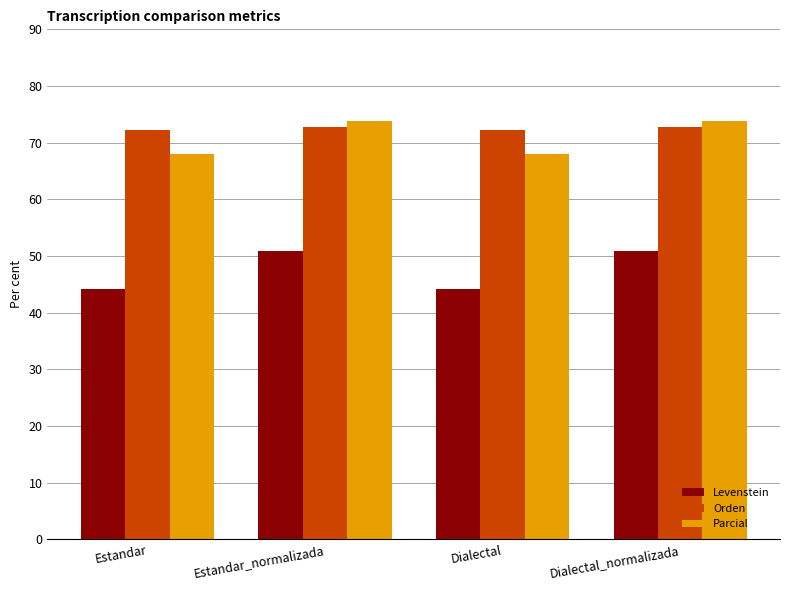

What is the maximum value shown in the chart?

73.9